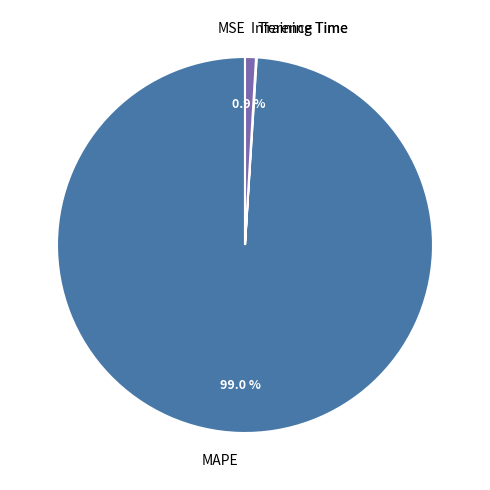

Which category accounts for the majority?

MAPE